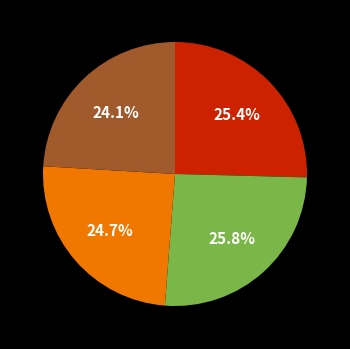

Is there a majority slice in this chart?

No